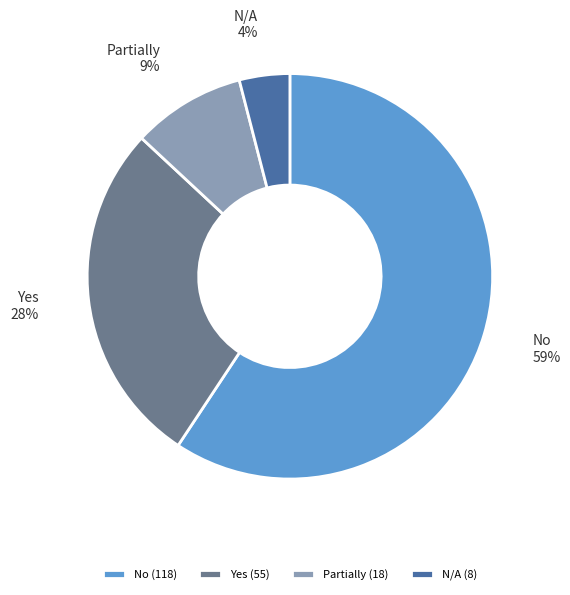

Combined, do Yes and N/A account for over 50%?

No